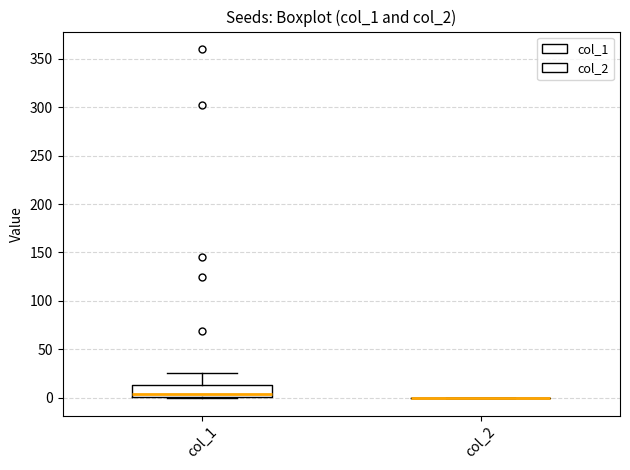

Reading left to right, transcribe this box plot: for each box, give where its median line is, the range the box spans, and where its two whiskers end, as read against the y-axis. The values are not printed on the chart, so give them approximately, as read against the axis.

col_1: median 5, box 0 to 15, whiskers 0 to 25
col_2: box collapsed to a line at 0, whiskers 0 to 0